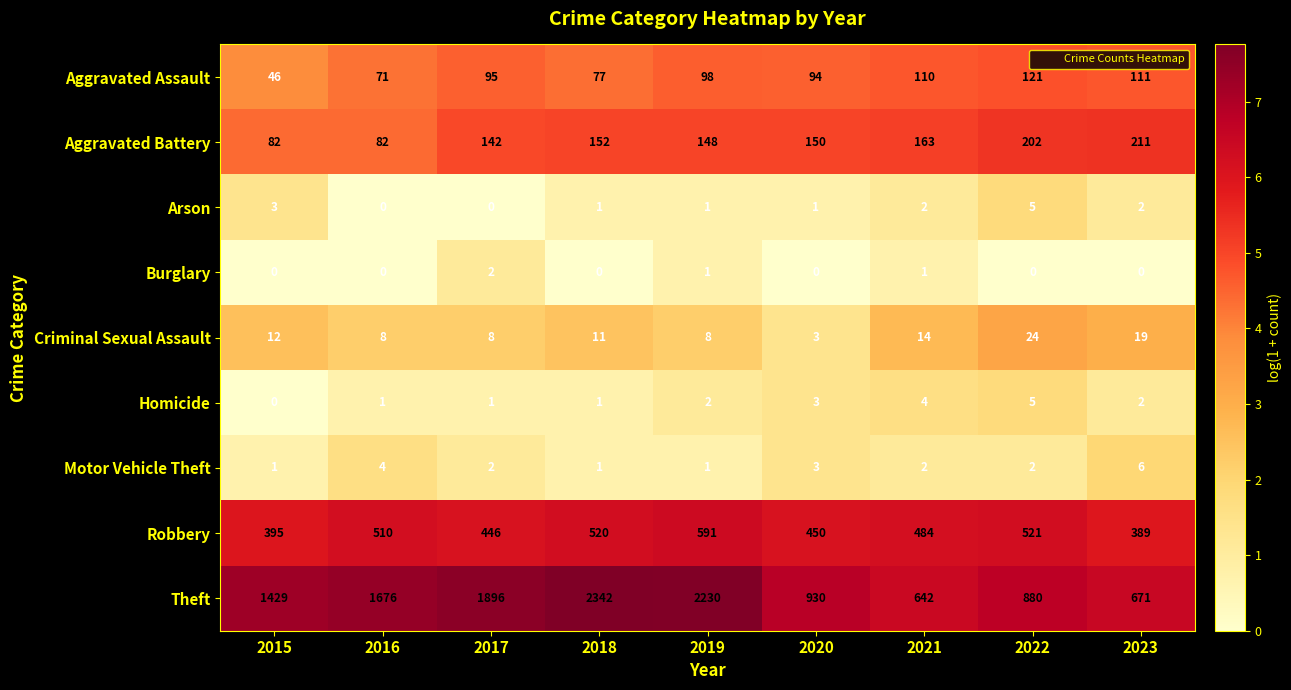

Between 2016 and 2023, which series saw the biggest shift?

Theft